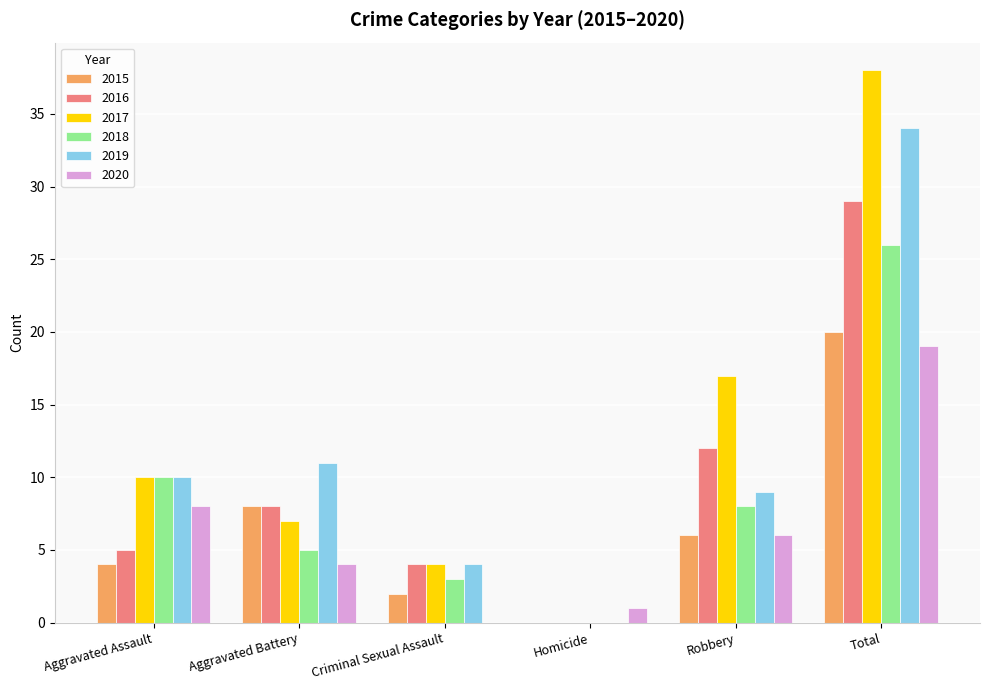

How many series are shown in this chart?

6